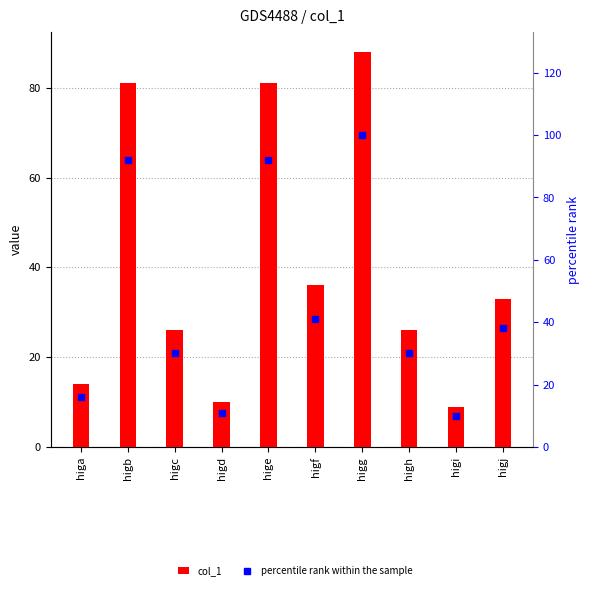

What are all the series names shown in the legend?

col_1, percentile rank within the sample